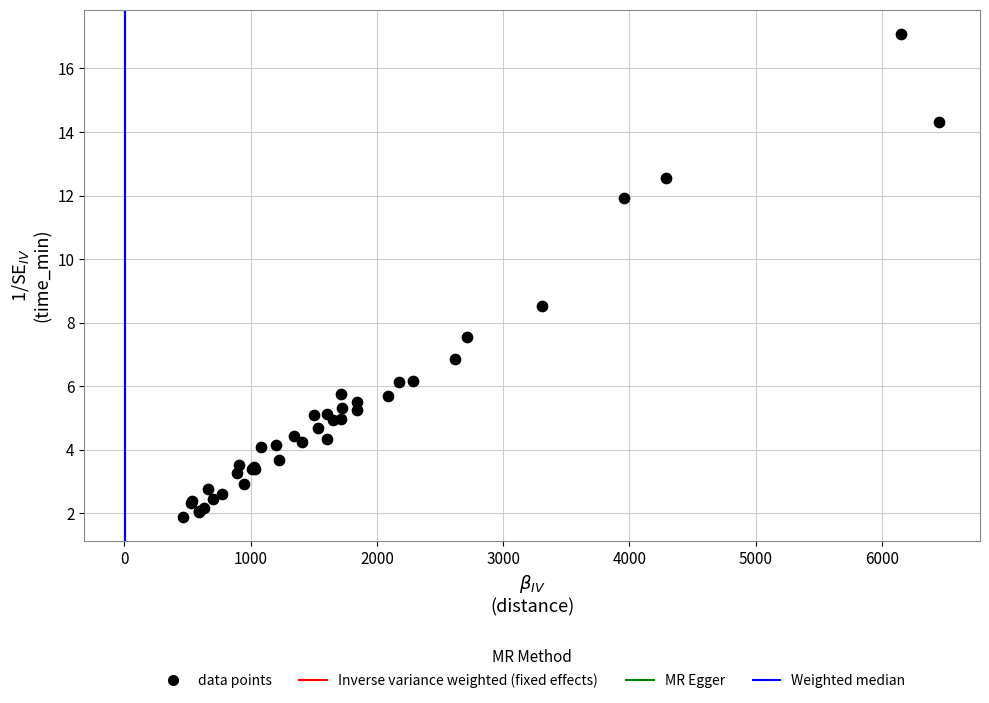

What Y value in the scatter plot is closest to 9?

8.5